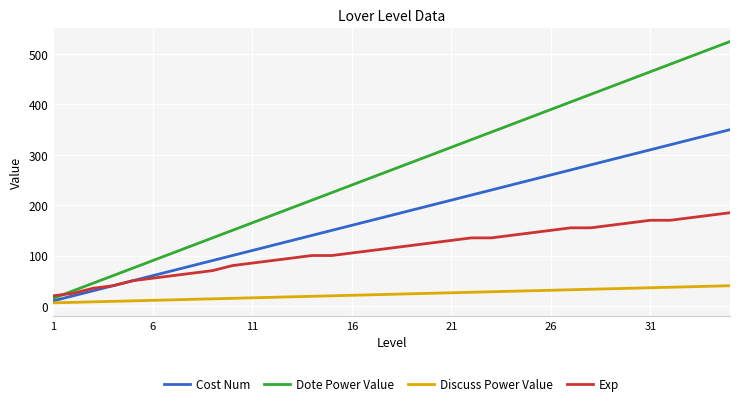

True or false: Dote Power Value and Discuss Power Value cross at least once.

False